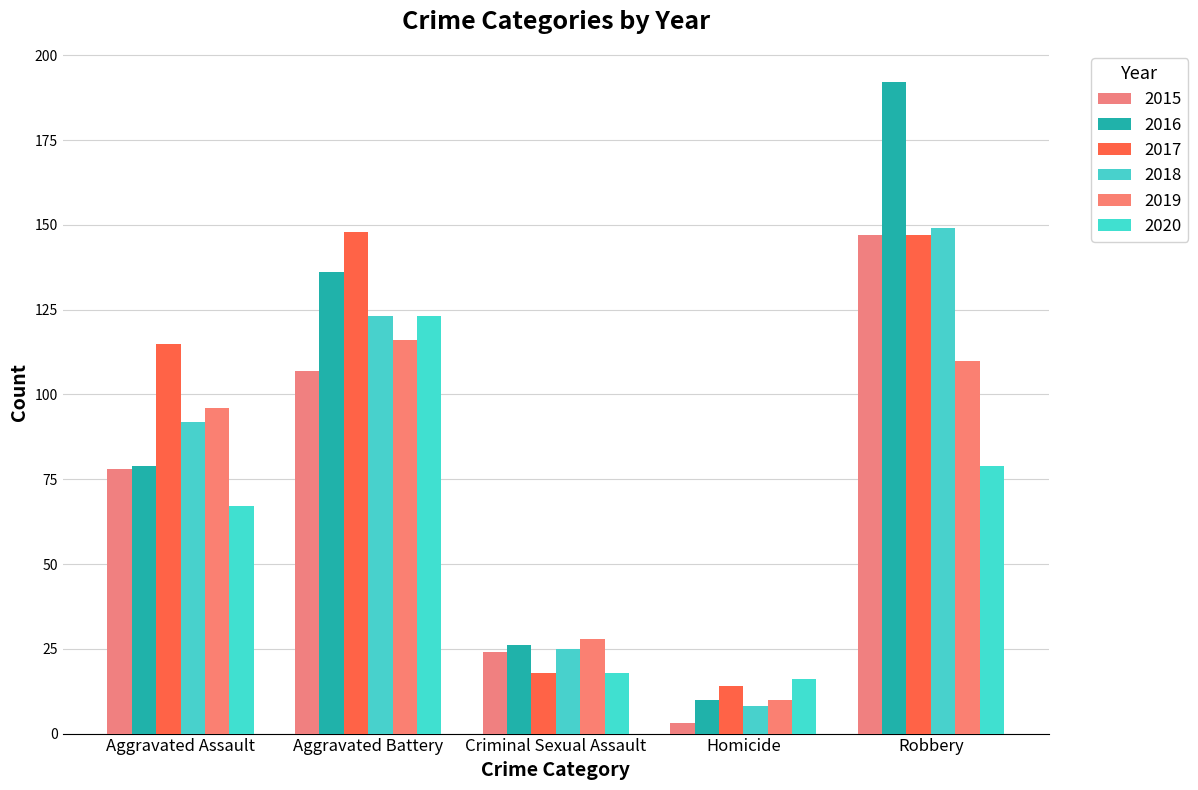

At Criminal Sexual Assault, list the series in order from smallest to largest.

2017, 2020, 2015, 2018, 2016, 2019